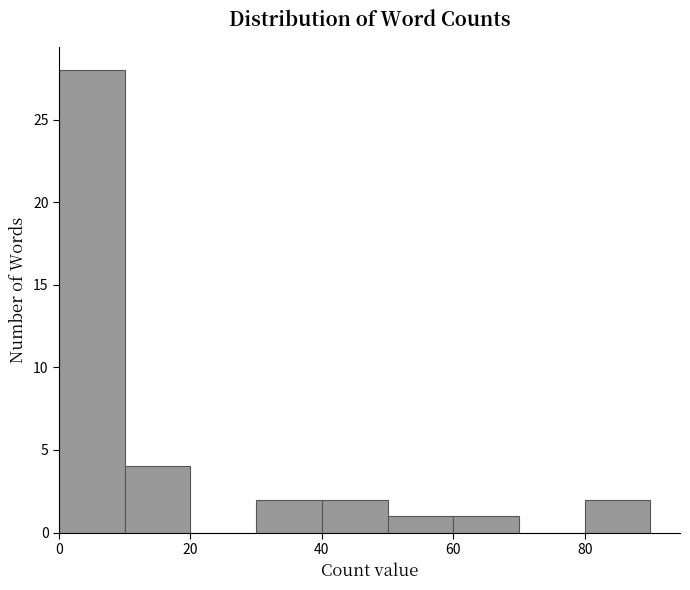

Reading left to right, transcribe this chart: for each bar, give the range it covers on the x-axis and its height. The values are not printed on the chart, so give them approximately, as read against the axis.

0 to 10: 28
10 to 20: 4
20 to 30: 0
30 to 40: 2
40 to 50: 2
50 to 60: 1
60 to 70: 1
70 to 80: 0
80 to 90: 2